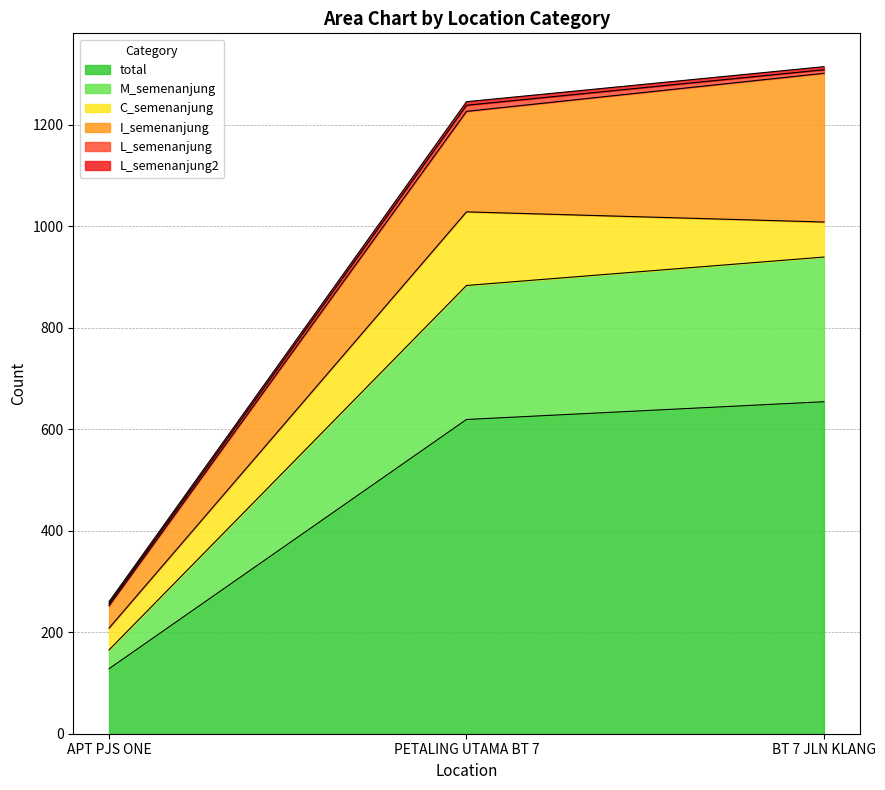

How many lines are shown in the chart?

6